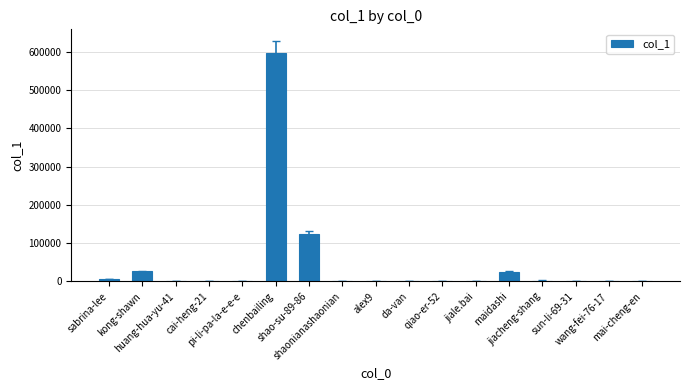

What is the average value?

46087